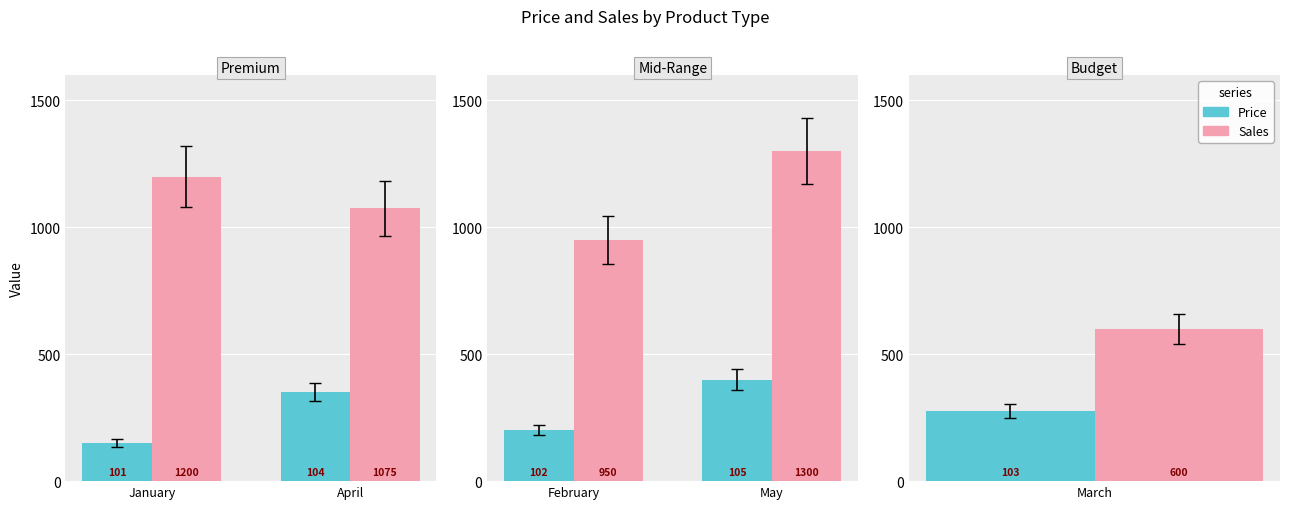

Rank the series by their maximum value, from highest to lowest.

Sales, Price